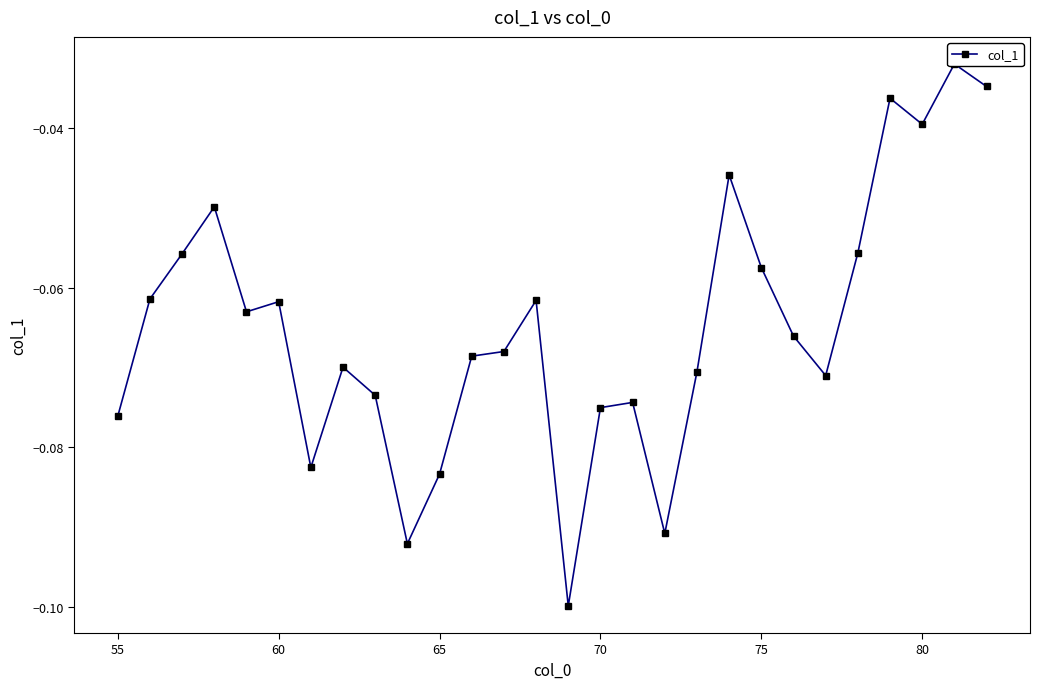

How many points are higher than both their immediate neighbors (excluding endpoints)?

8